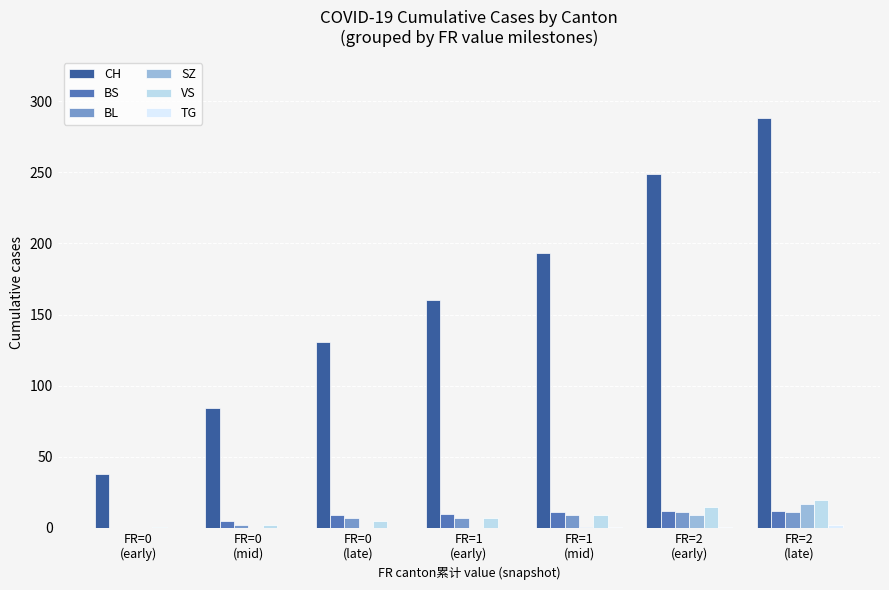

What is the maximum value shown in the chart?

288